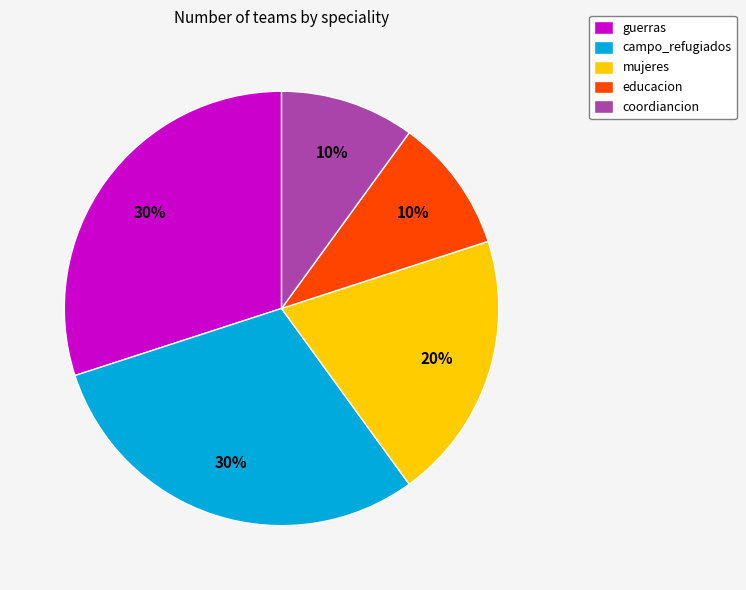

True or false: educacion accounts for 10% of the total.

True